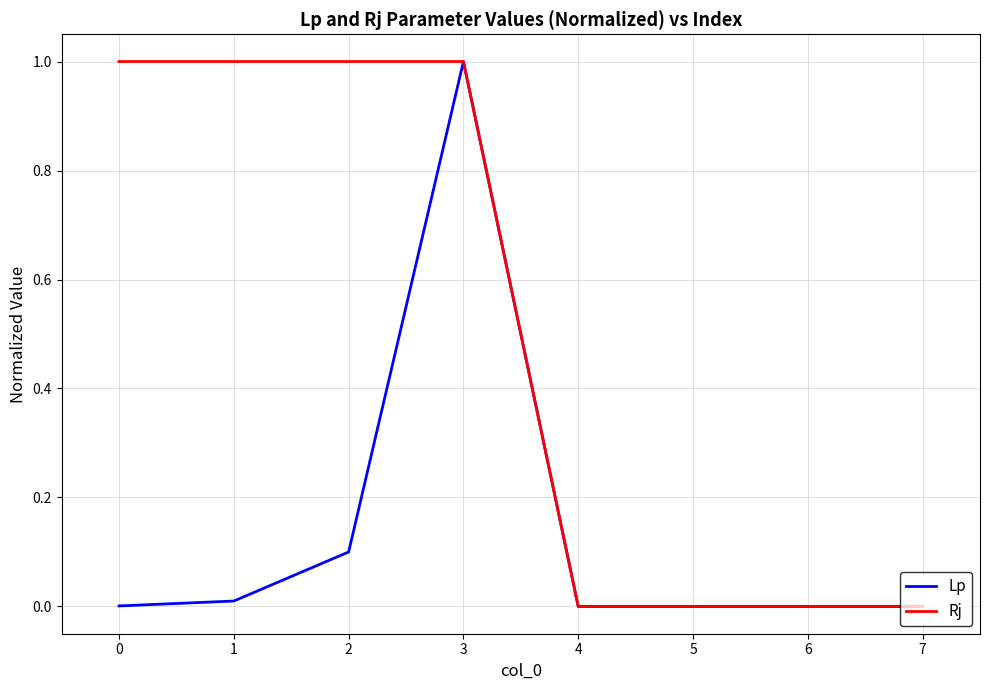

At which category is the sum across all series the highest?

3